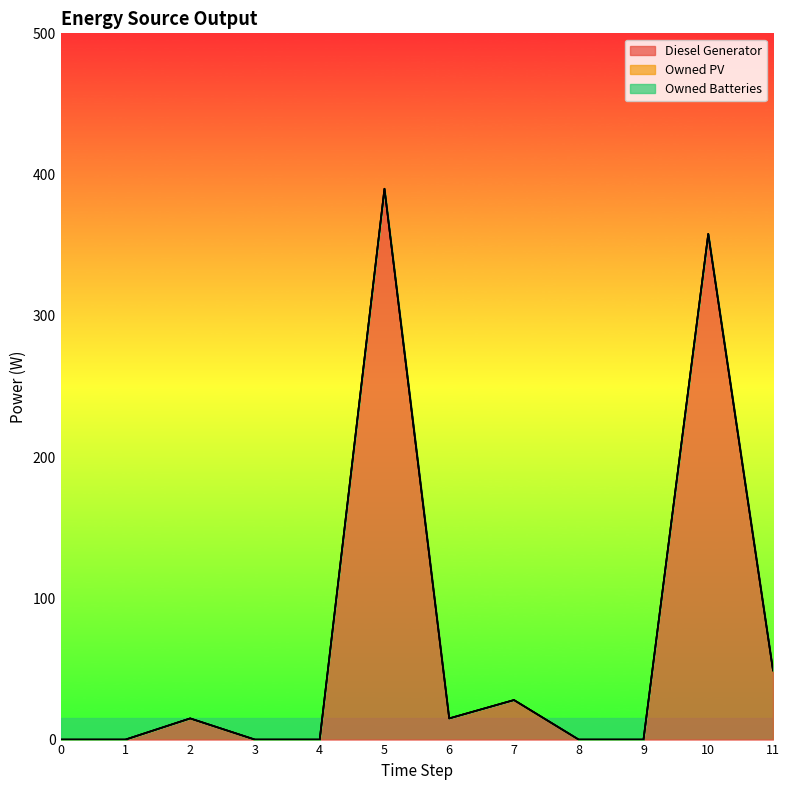

The Diesel Generator series shows 27 at 2. True or false?

False